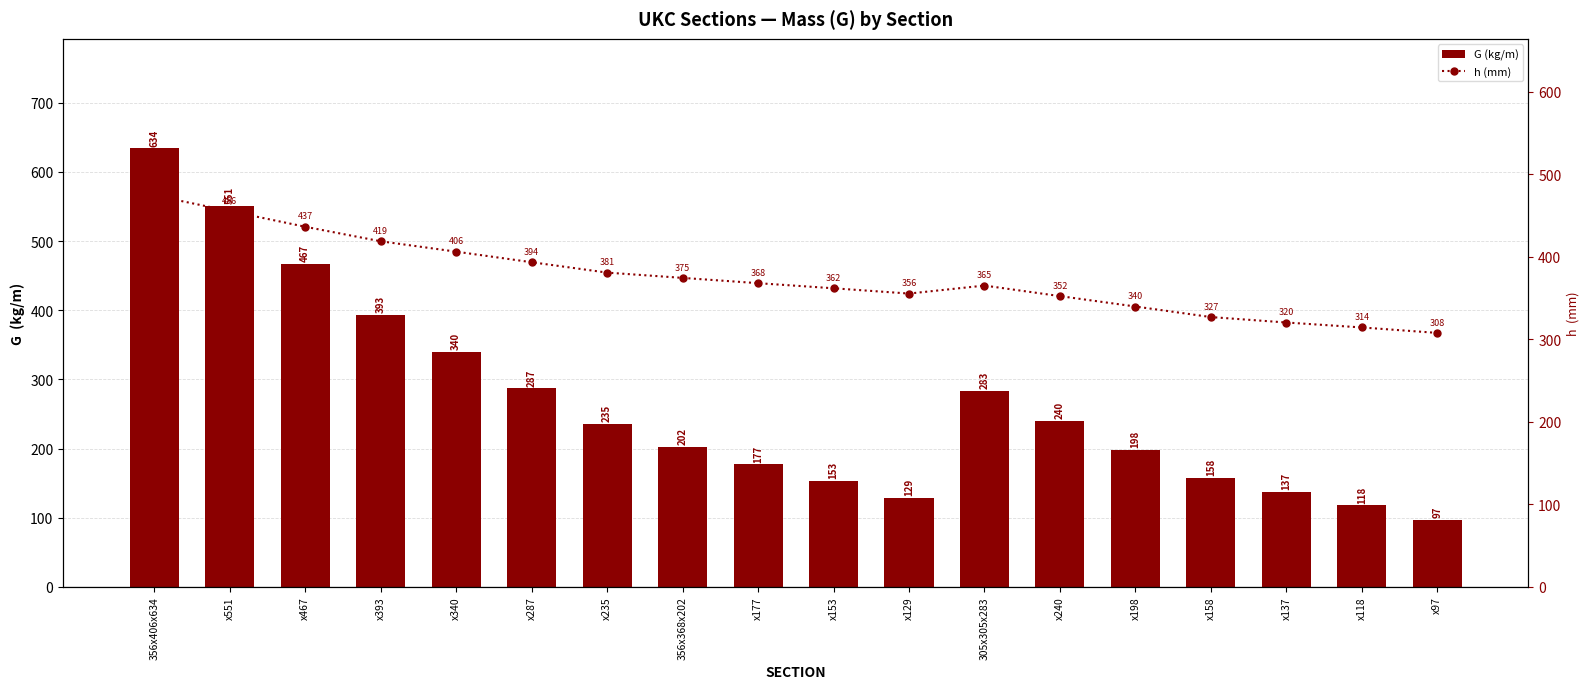

What is the difference between the maximum and minimum values in the h (mm) series?

166.7